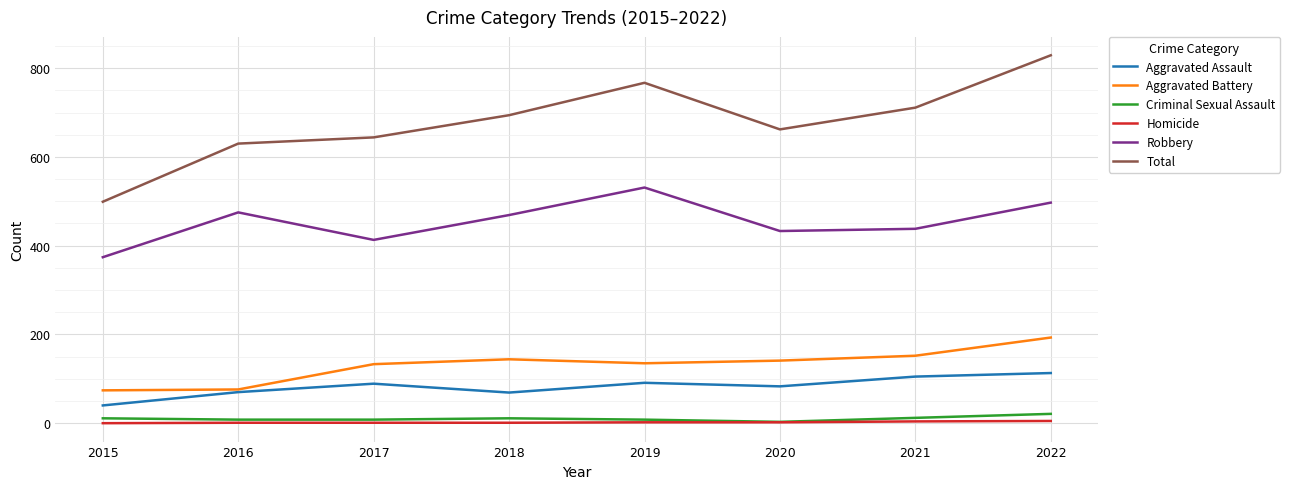

How many interior local valleys does the Total series have?

1